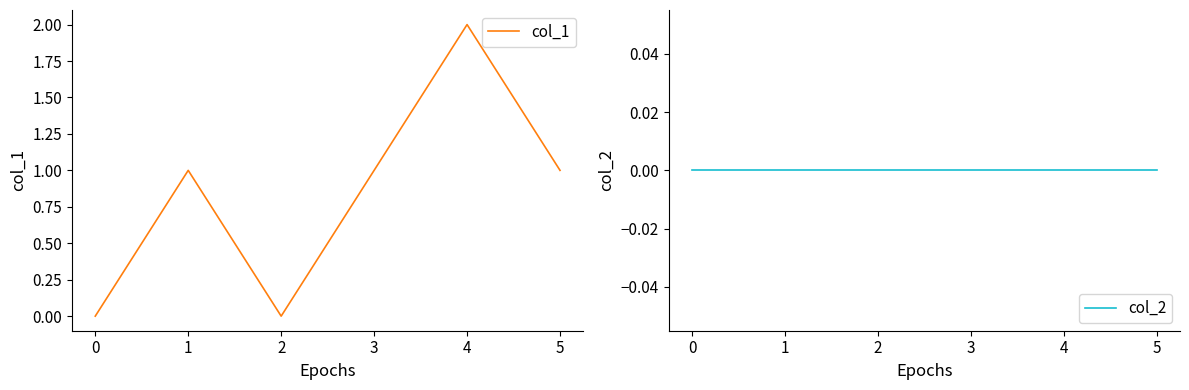

What is the difference between the maximum and minimum values in the col_1 series?

2